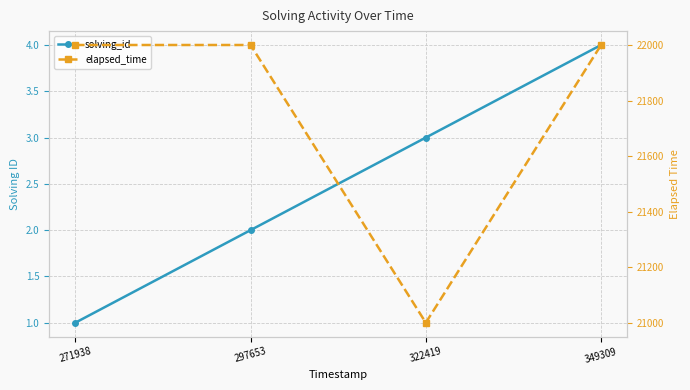

Which series has the largest total across all categories?

elapsed_time